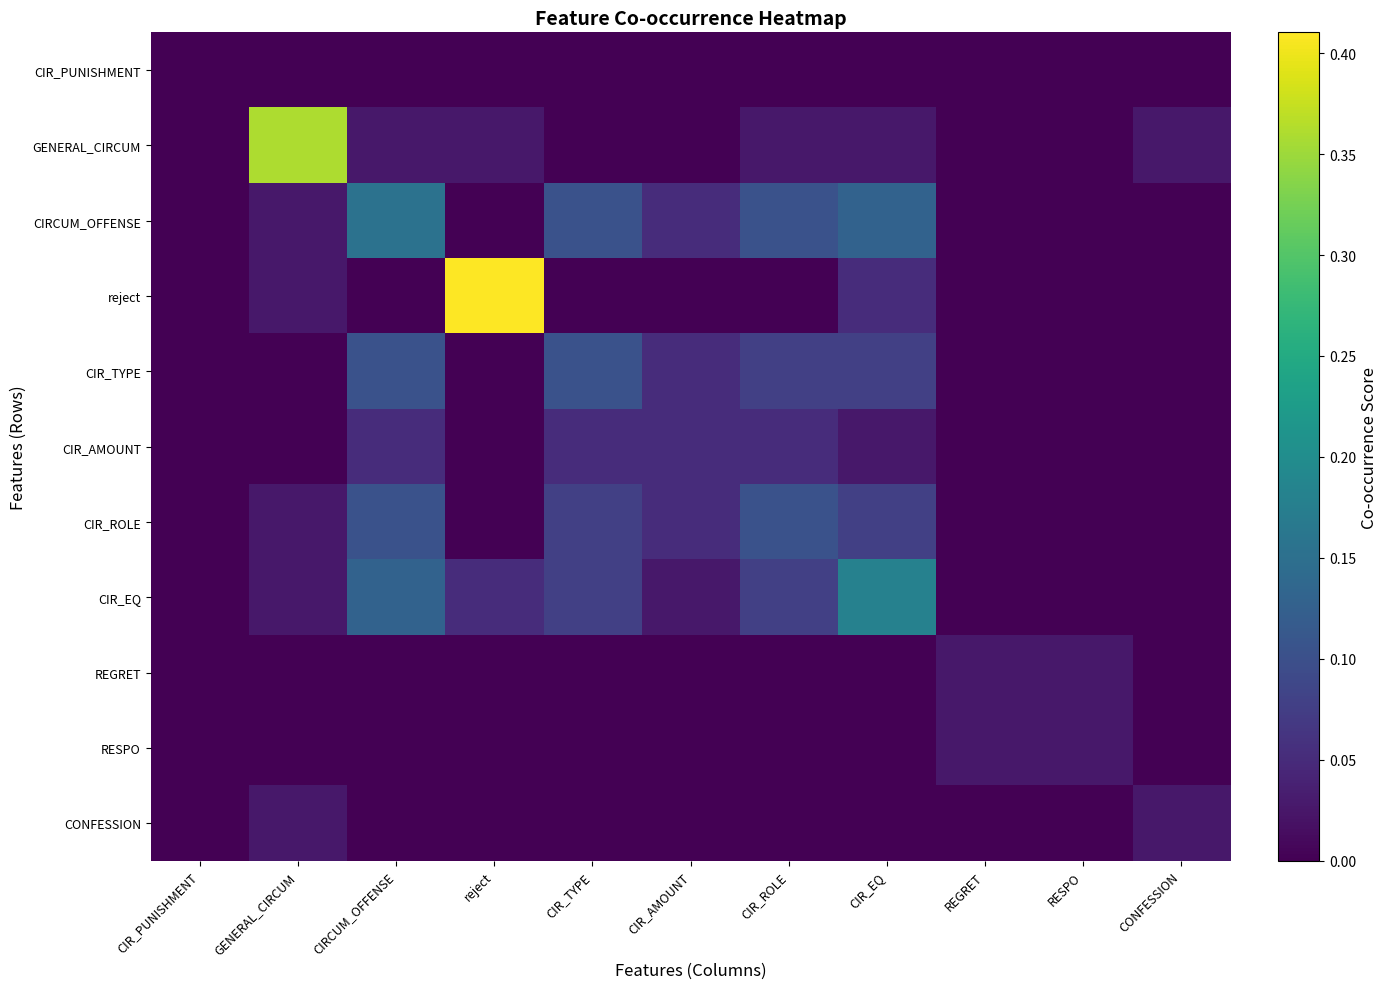

Between CIR_TYPE and REGRET, which is larger?

CIR_TYPE